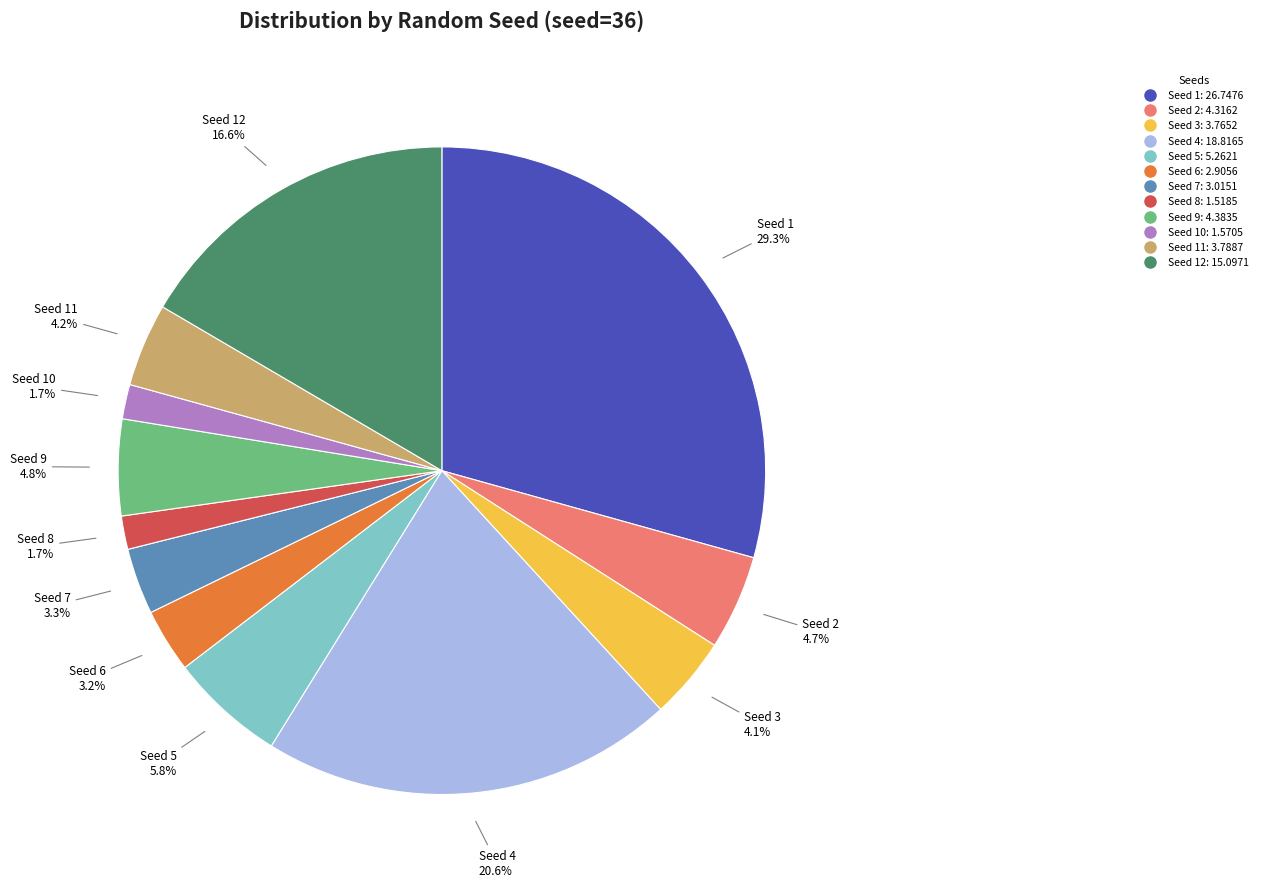

Does any single category account for the majority?

No